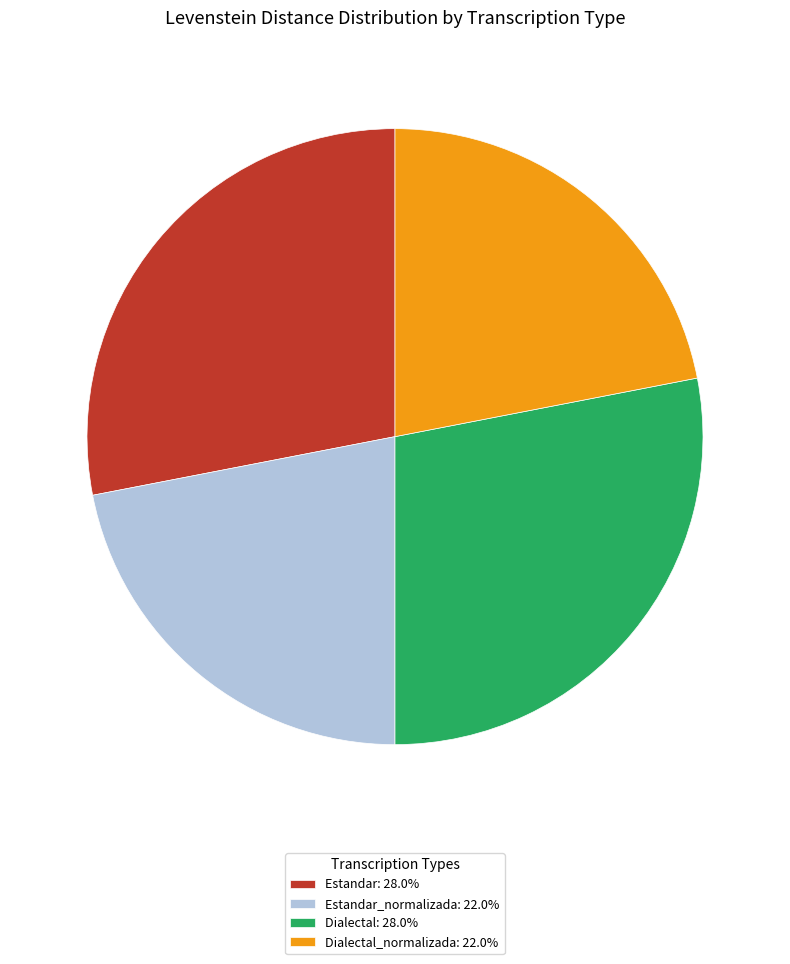

Does any single category account for the majority?

No